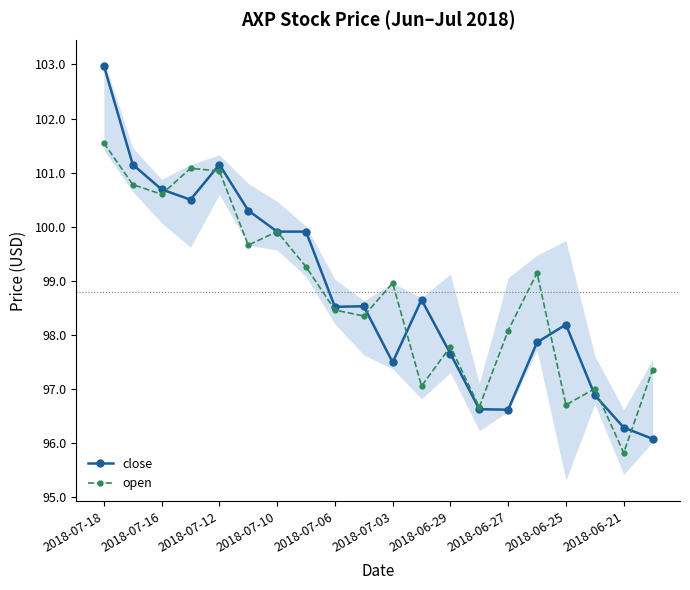

What is the minimum value for close?

96.1